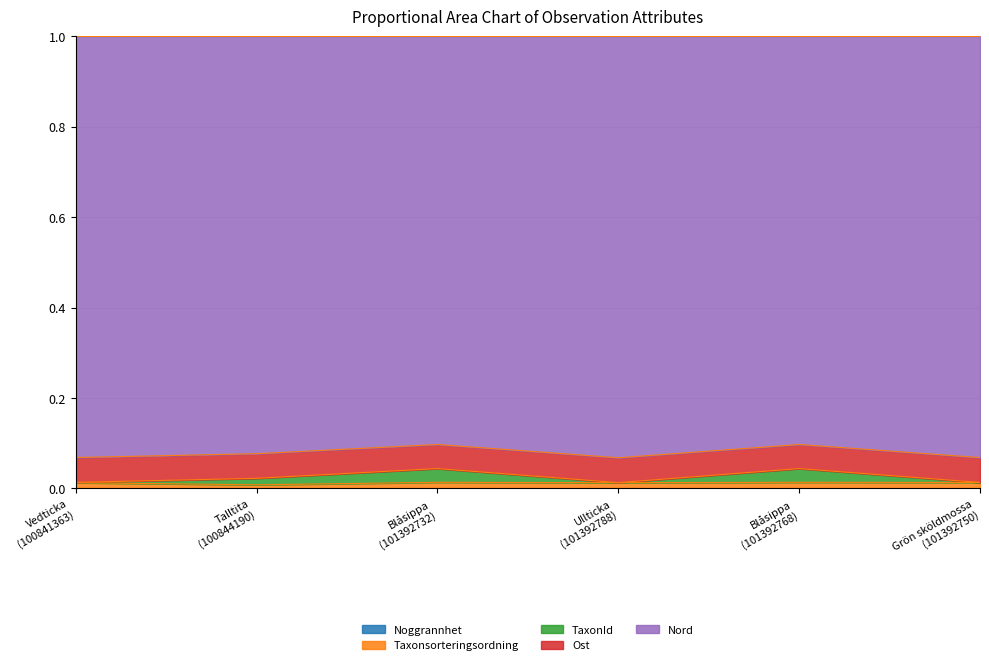

Does the chart have visible grid lines?

Yes